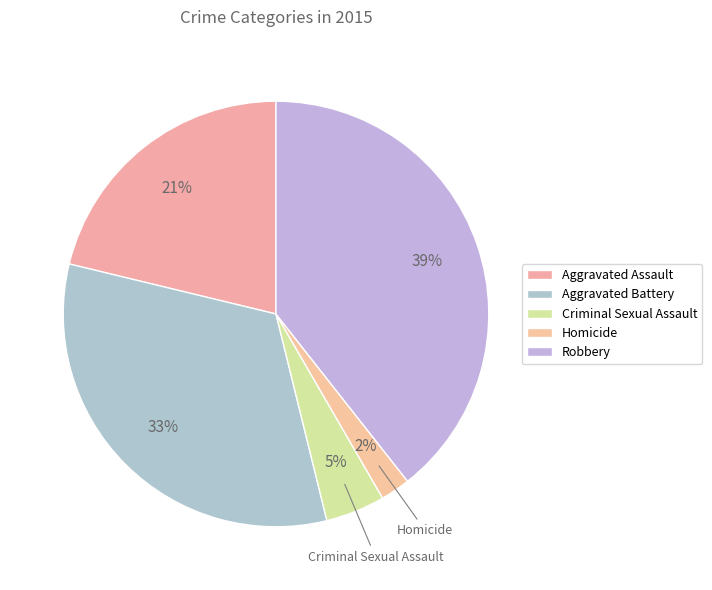

The Robbery slice represents 39% of the pie. True or false?

True